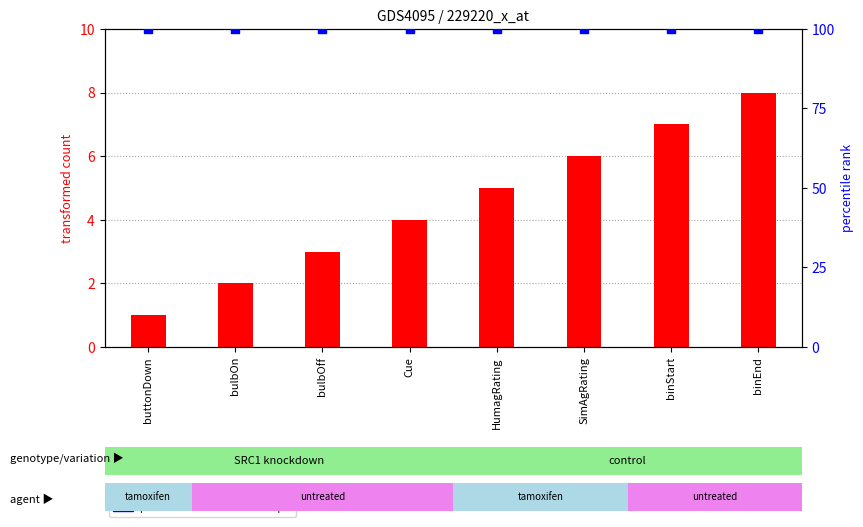

Which series has the largest total across all categories?

percentile rank within the sample